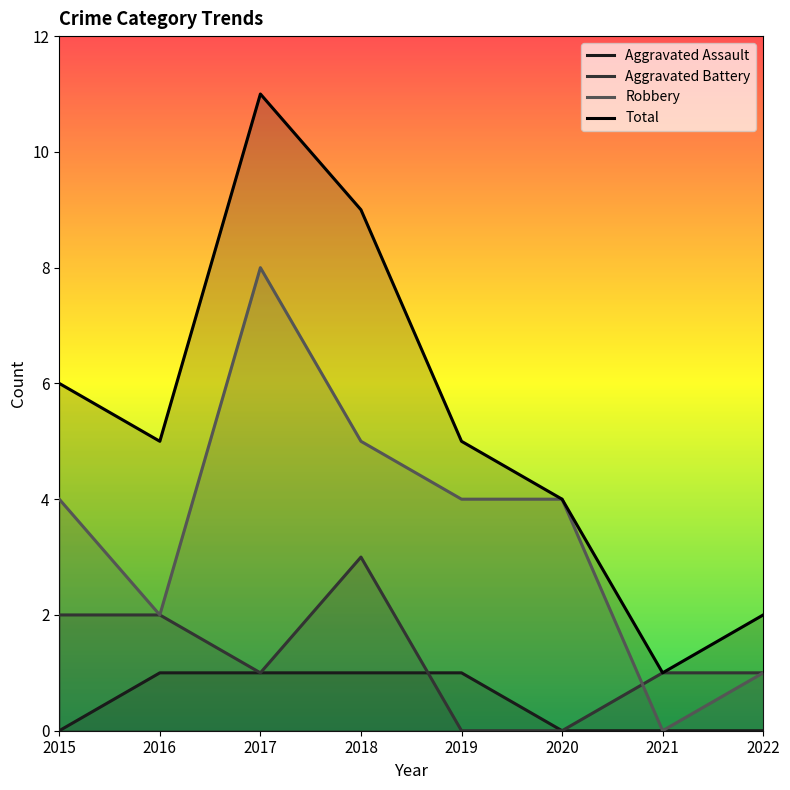

What is the difference between the Robbery values at 2019 and 2016?

2